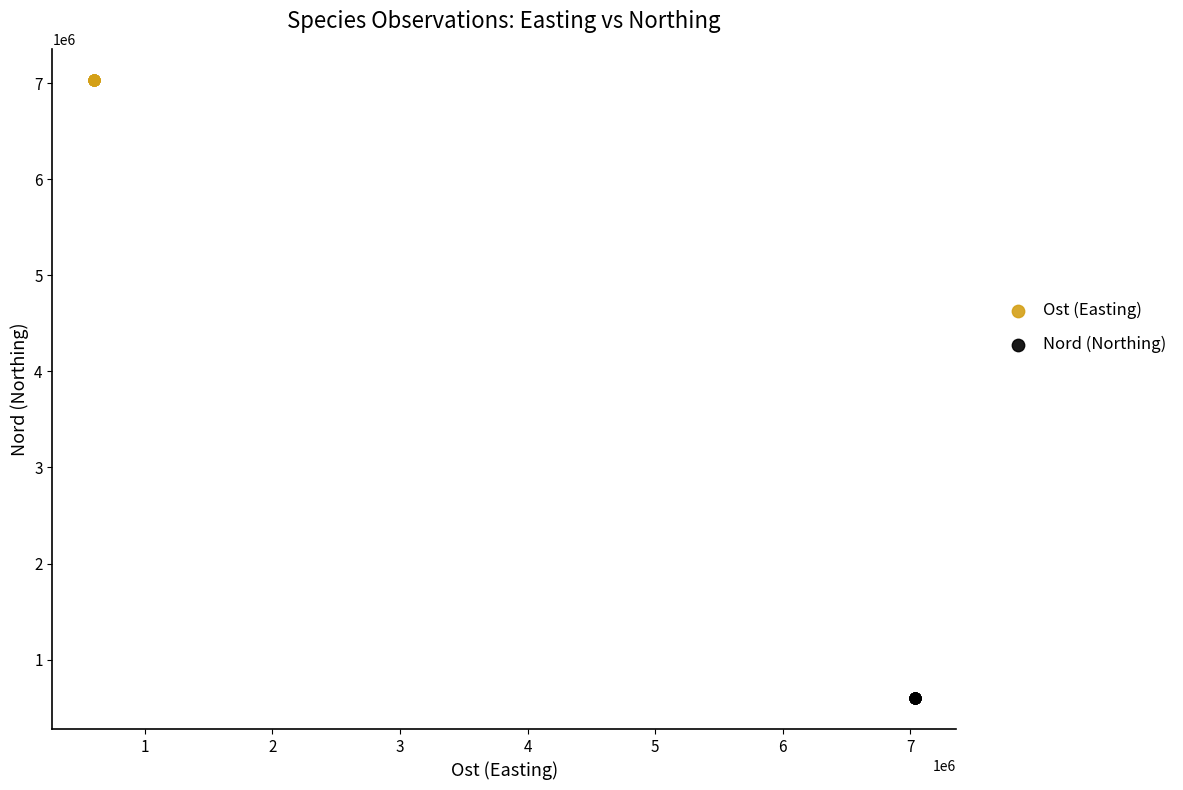

Which series reaches the minimum Y coordinate?

Nord (Northing)